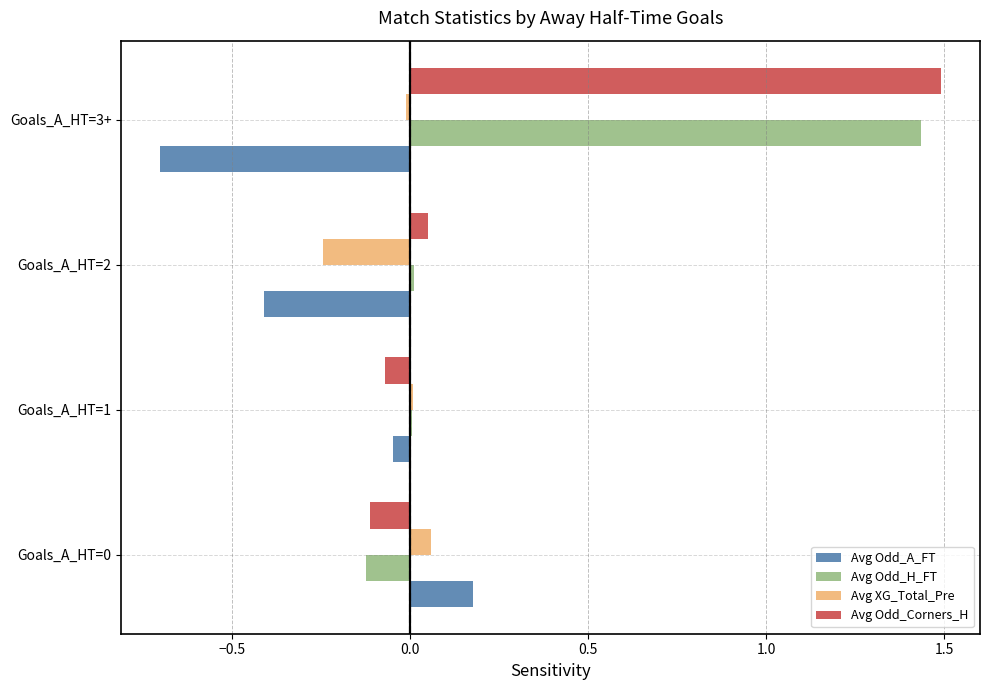

Is the value of Avg Odd_A_FT at Goals_A_HT=1 greater than the value of Avg Odd_H_FT at Goals_A_HT=0?

Yes